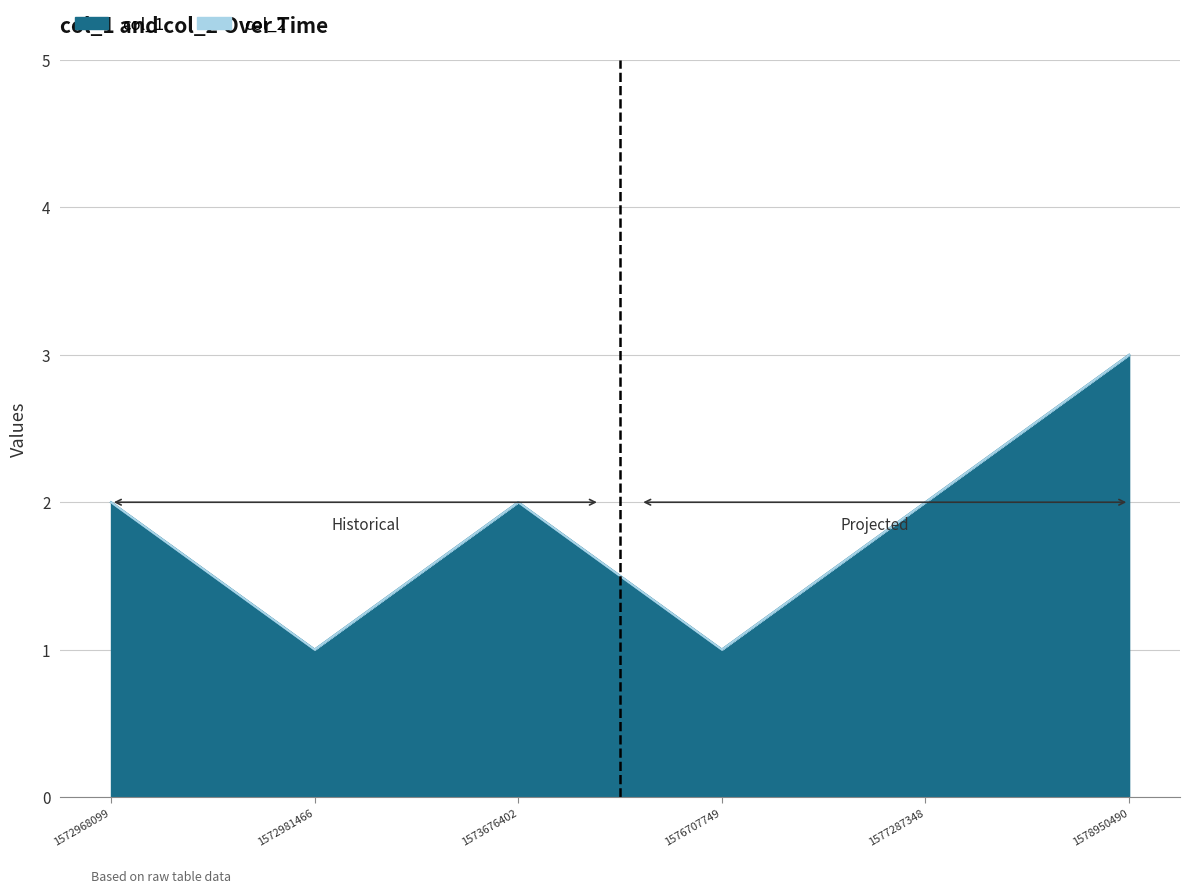

What is the value of the 5th point from the left?

2